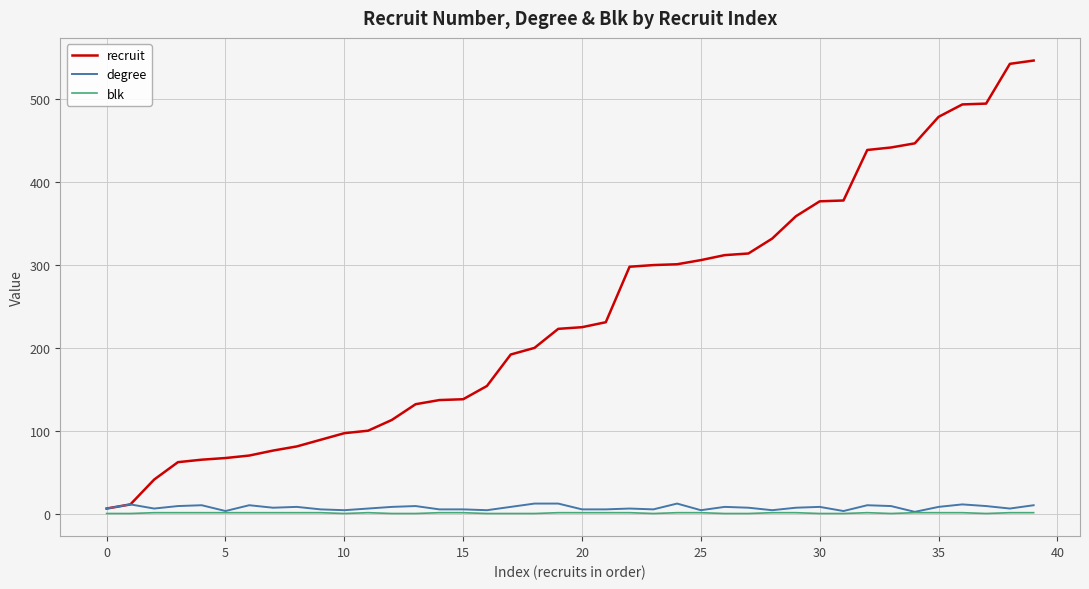

Which series has the largest range (max minus min)?

recruit